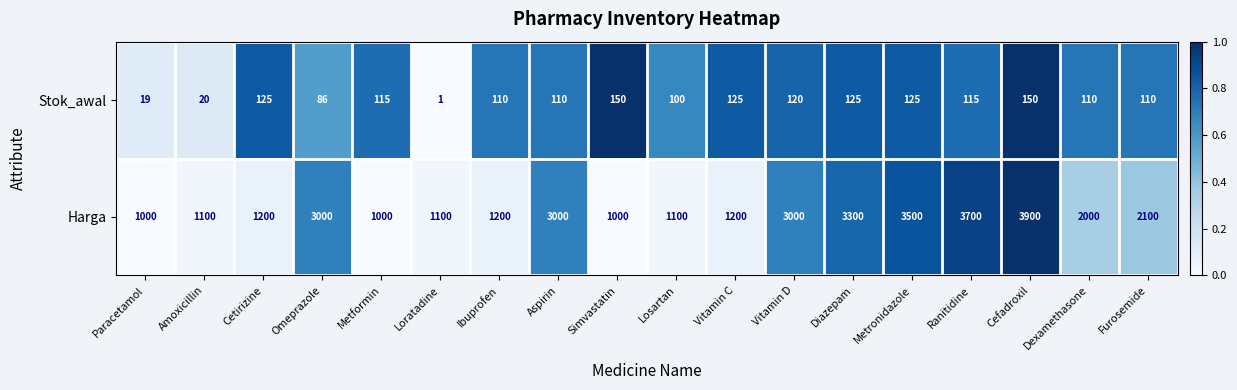

At which label is Stok_awal closest to 75?

Omeprazole